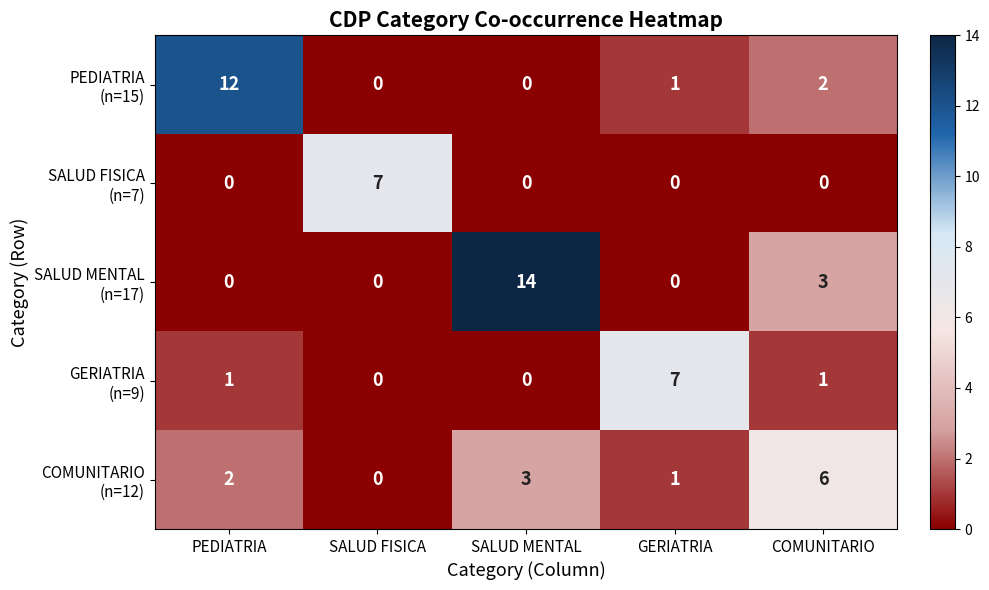

What is the maximum value shown in the chart?

14